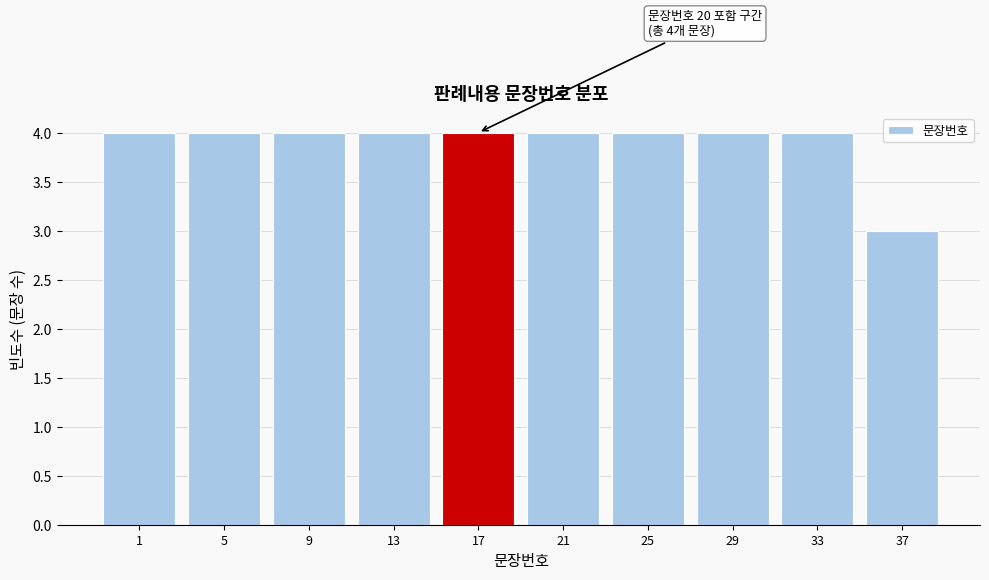

Reading left to right, transcribe all the data shown in this chart.

1=4	5=4	9=4	13=4	17=4	21=4	25=4	29=4	33=4	37=3